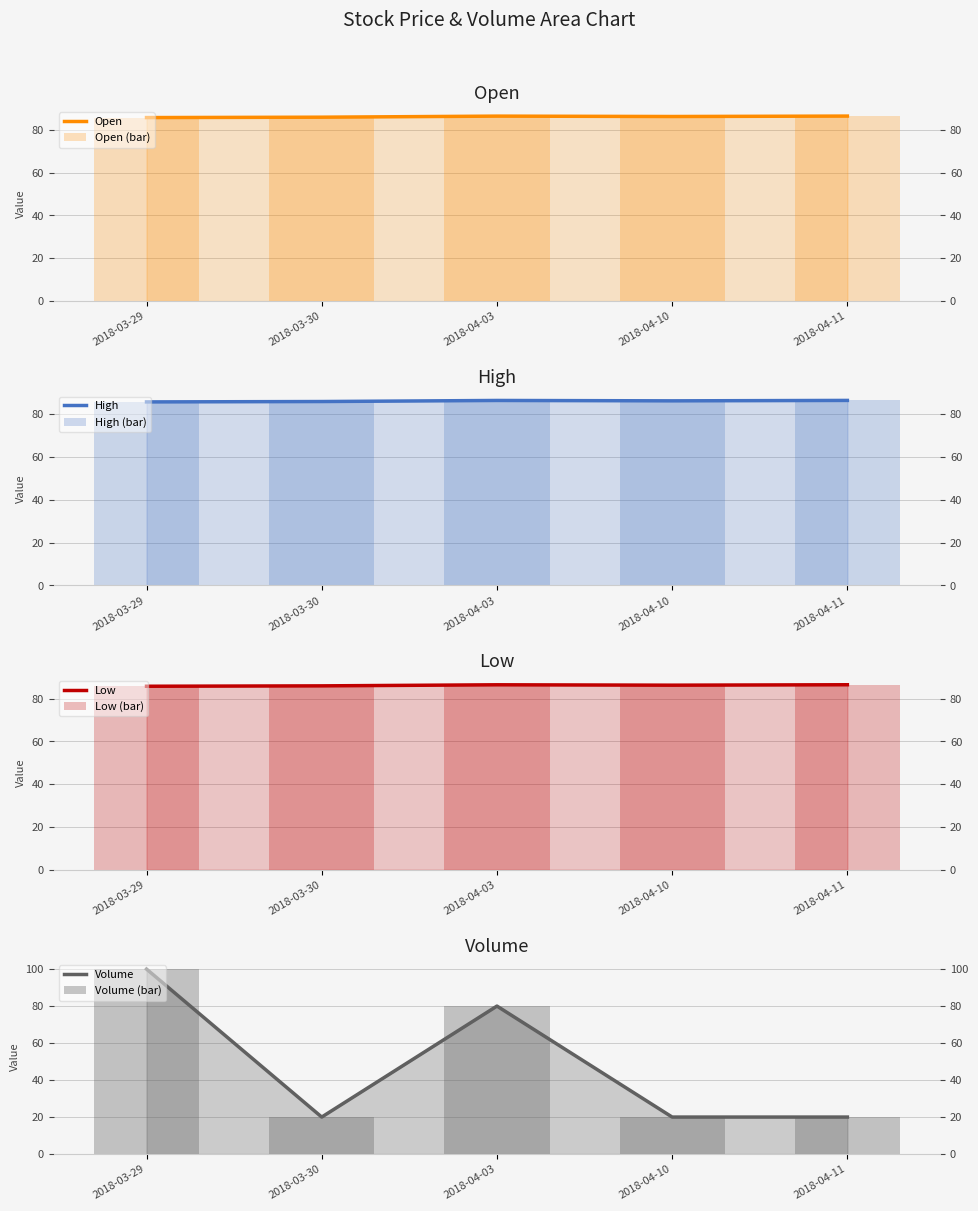

True or false: Close has a value of 86.2 at 2018-04-10.

True